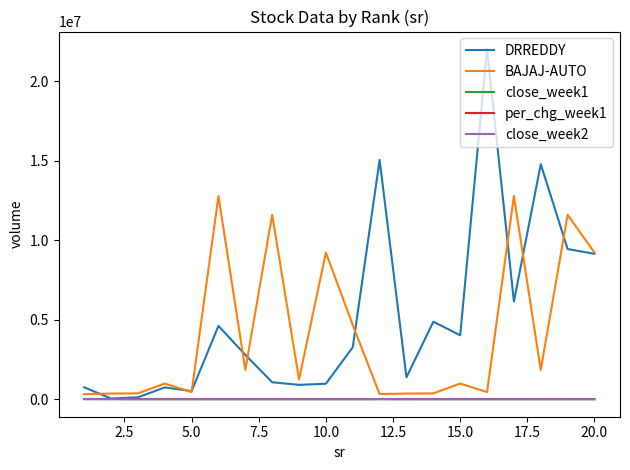

What is the minimum value for DRREDDY?

41934.0